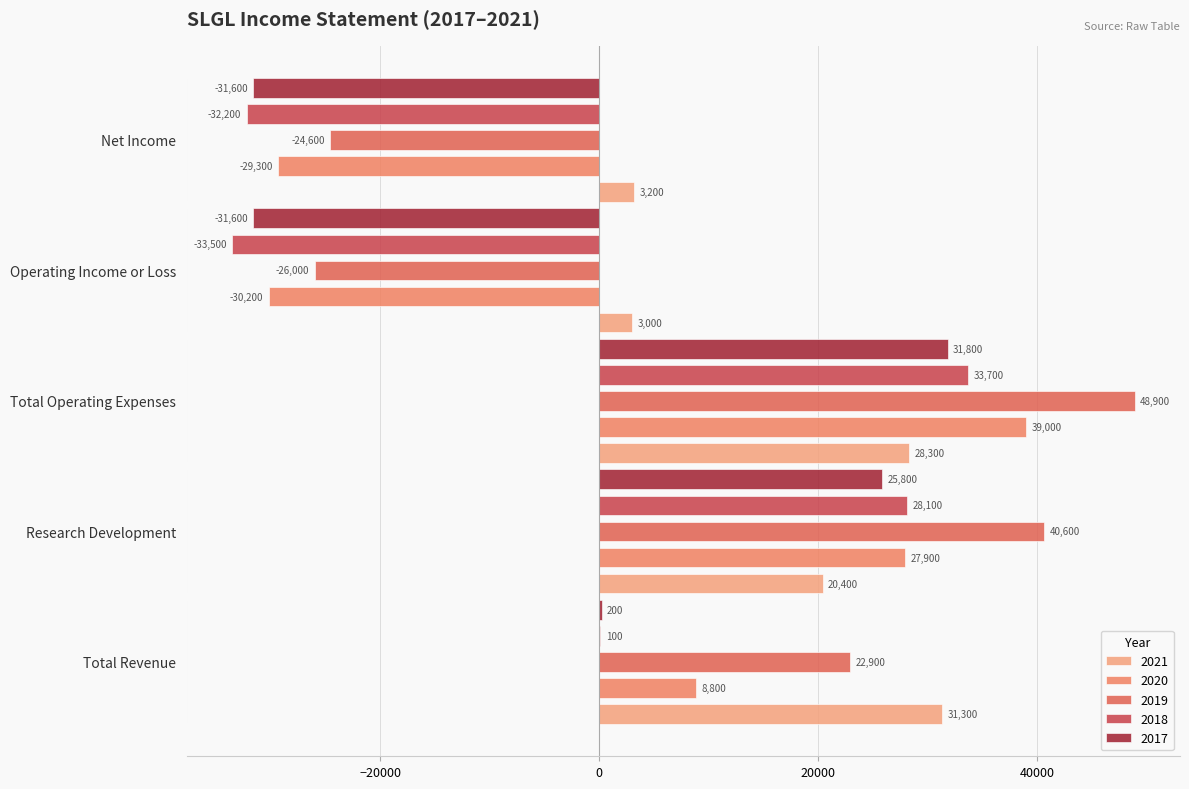

At which label does 2021 first exceed 20400?

Total Revenue